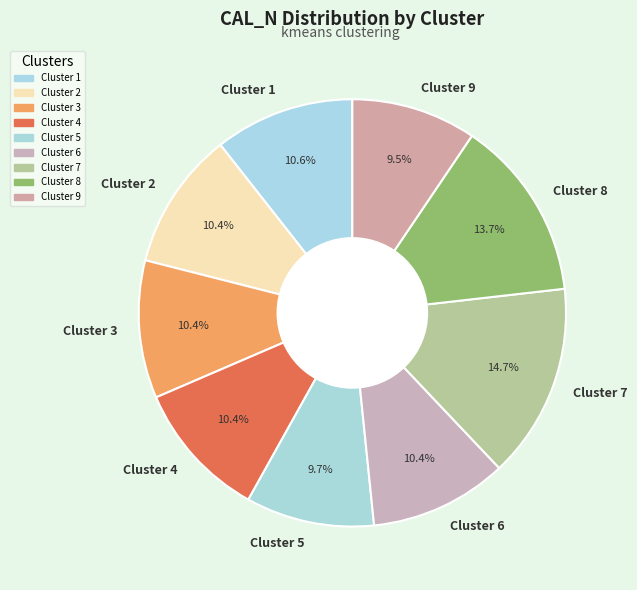

To the nearest percent, what is the average slice percentage?

11%